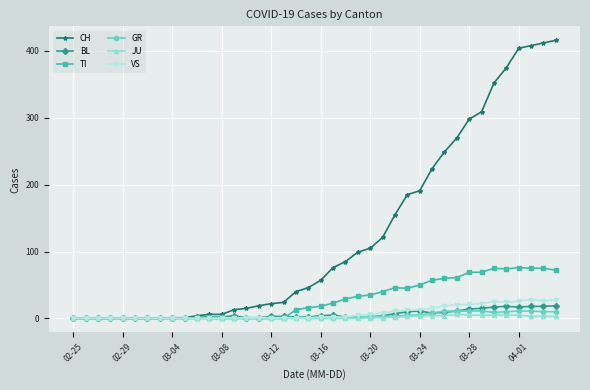

Which series has the largest total across all categories?

CH